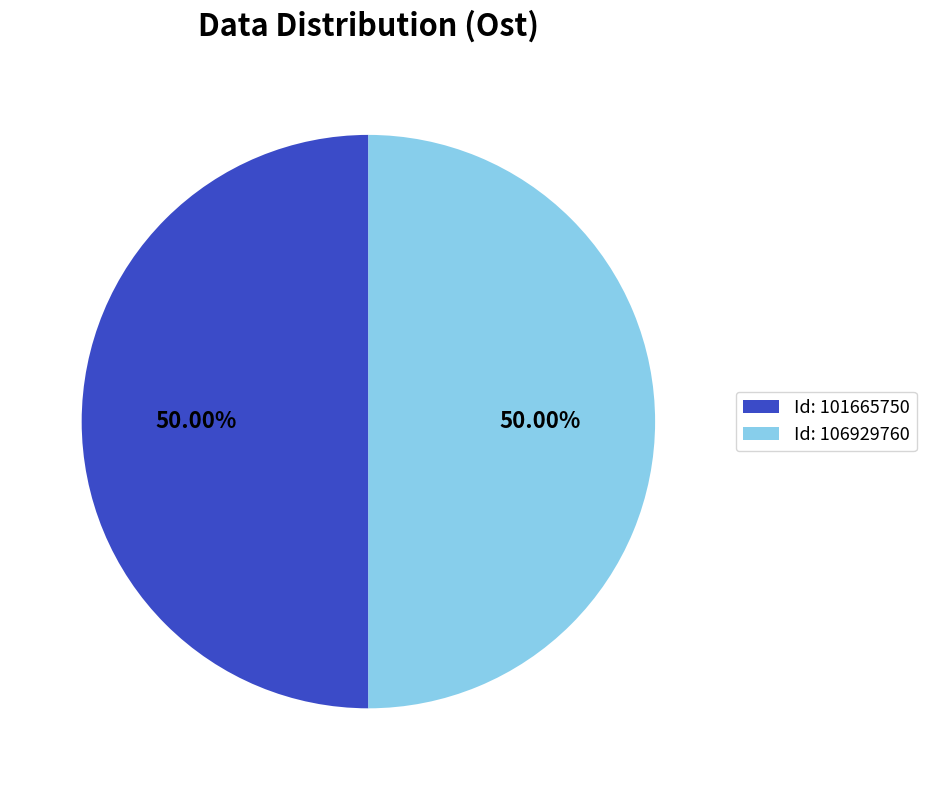

Combined, do Id: 106929760 and Id: 101665750 account for over 50%?

Yes